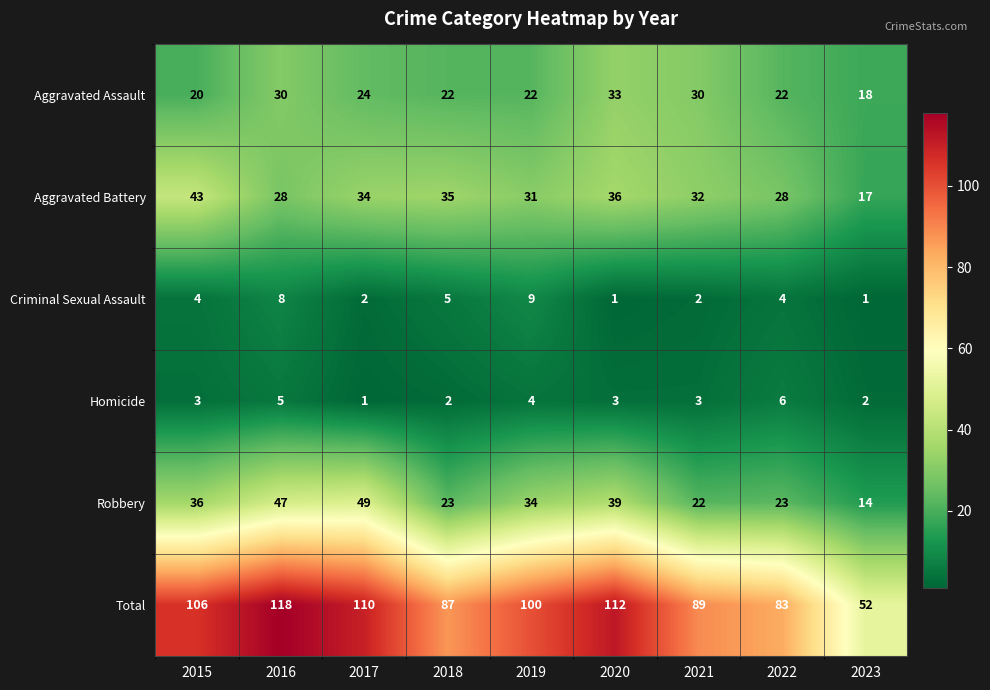

How many series are shown in this chart?

6